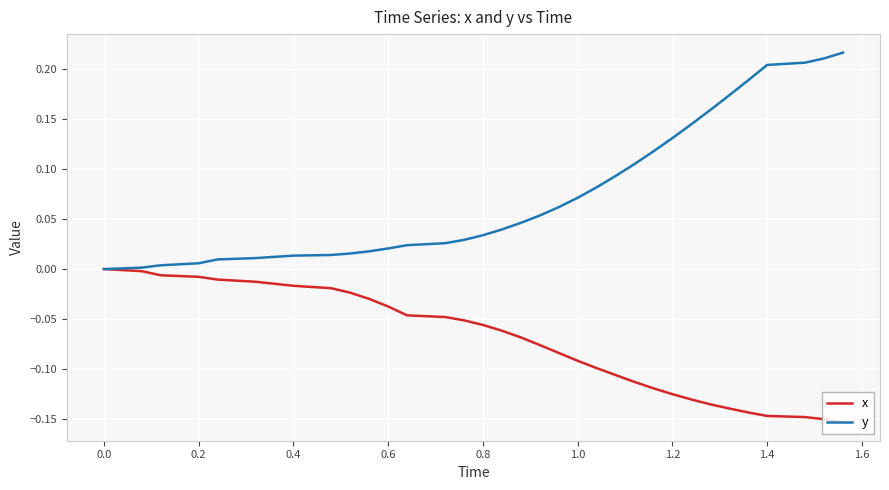

Which series has the largest total across all categories?

y